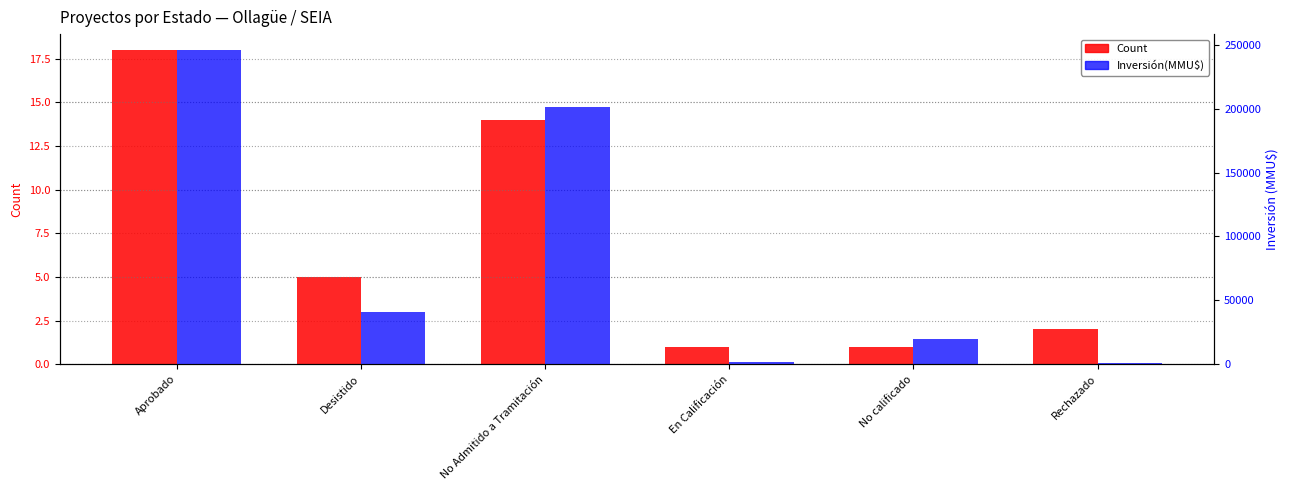

Which series has the largest total across all categories?

Inversión(MMU$)